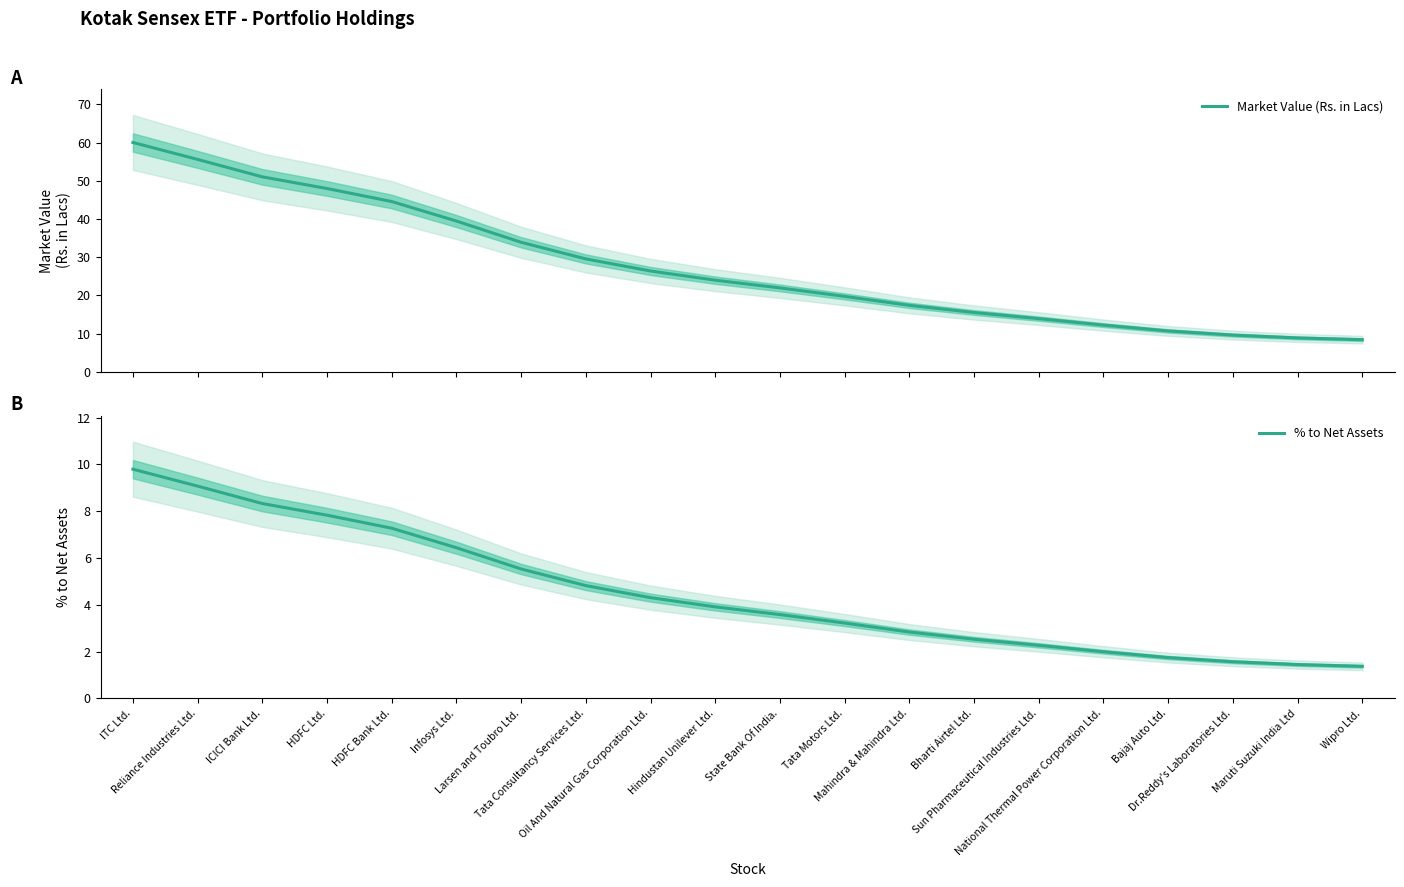

At how many categories does at least one series exceed 37?

6